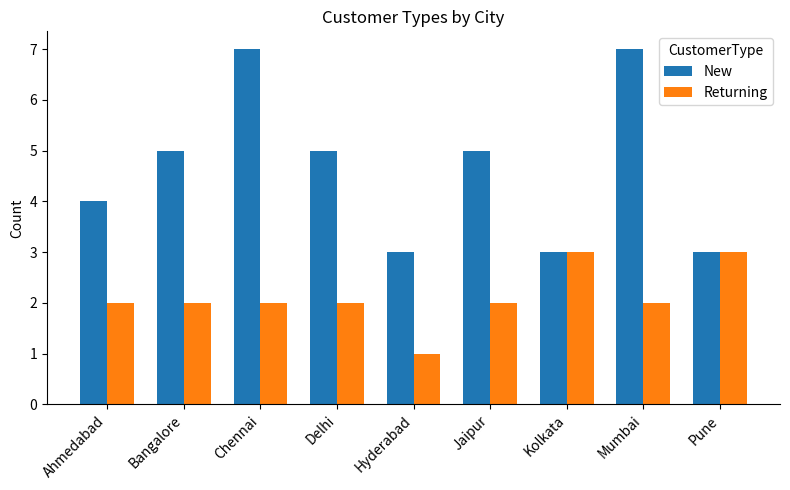

Reading right to left, transcribe all the data shown in this chart.

New: 3	7	3	5	3	5	7	5	4
Returning: 3	2	3	2	1	2	2	2	2